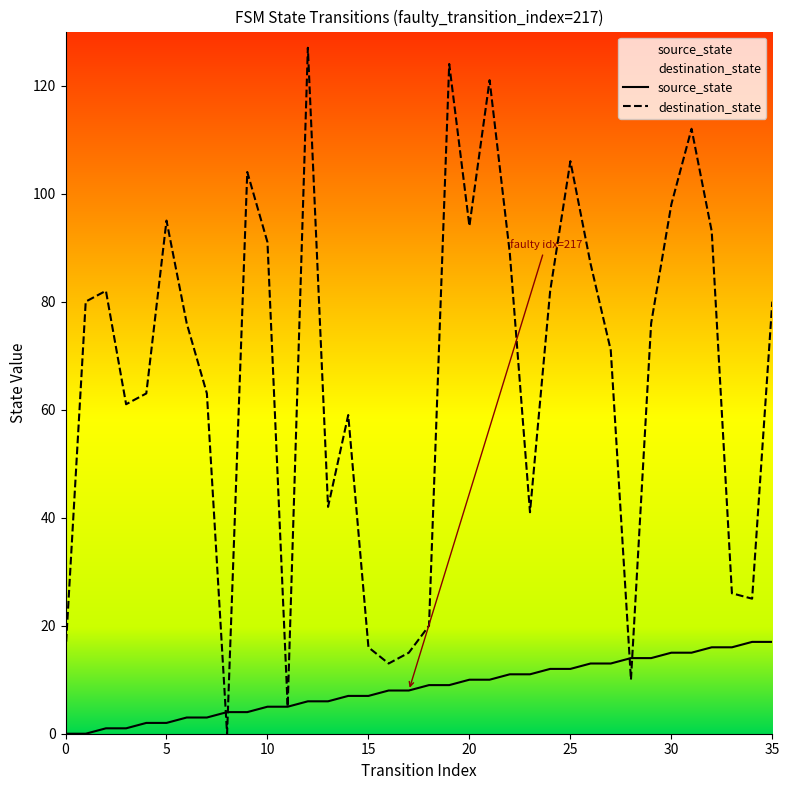

What is the value of the destination_state point at the 26th from the left?

106